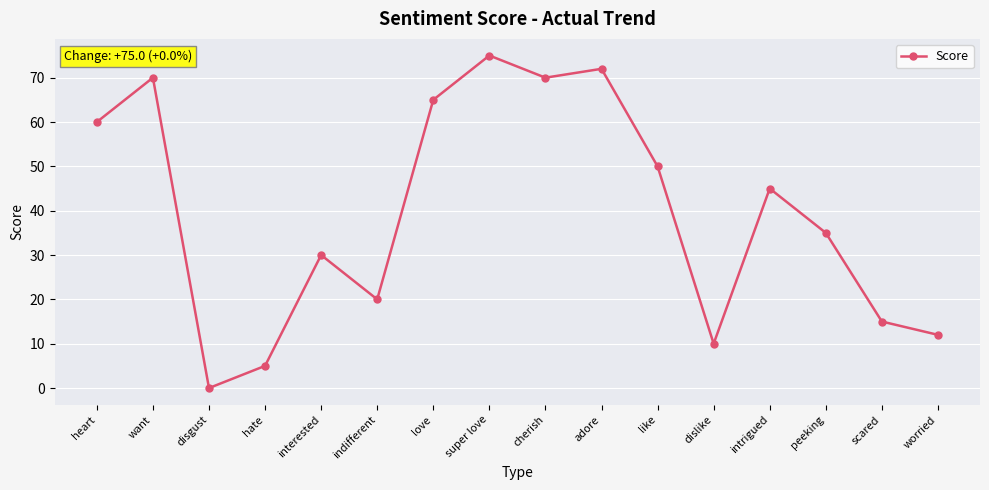

Where is the first local minimum?

disgust